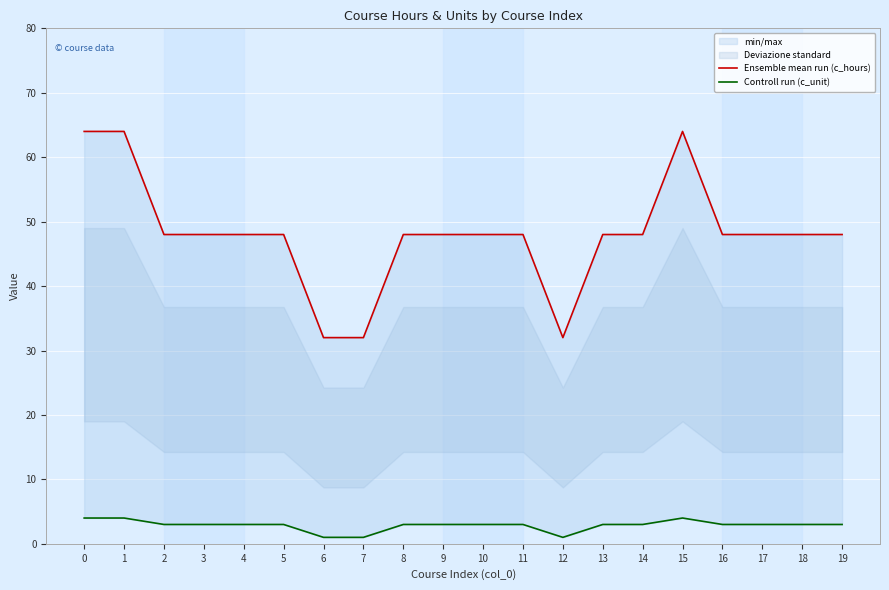

How many values in the Ensemble mean run (c_hours) series are below 48?

3